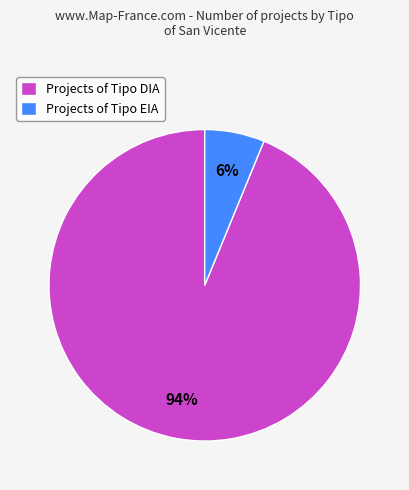

Between Projects of Tipo EIA and Projects of Tipo DIA, which is larger?

Projects of Tipo DIA